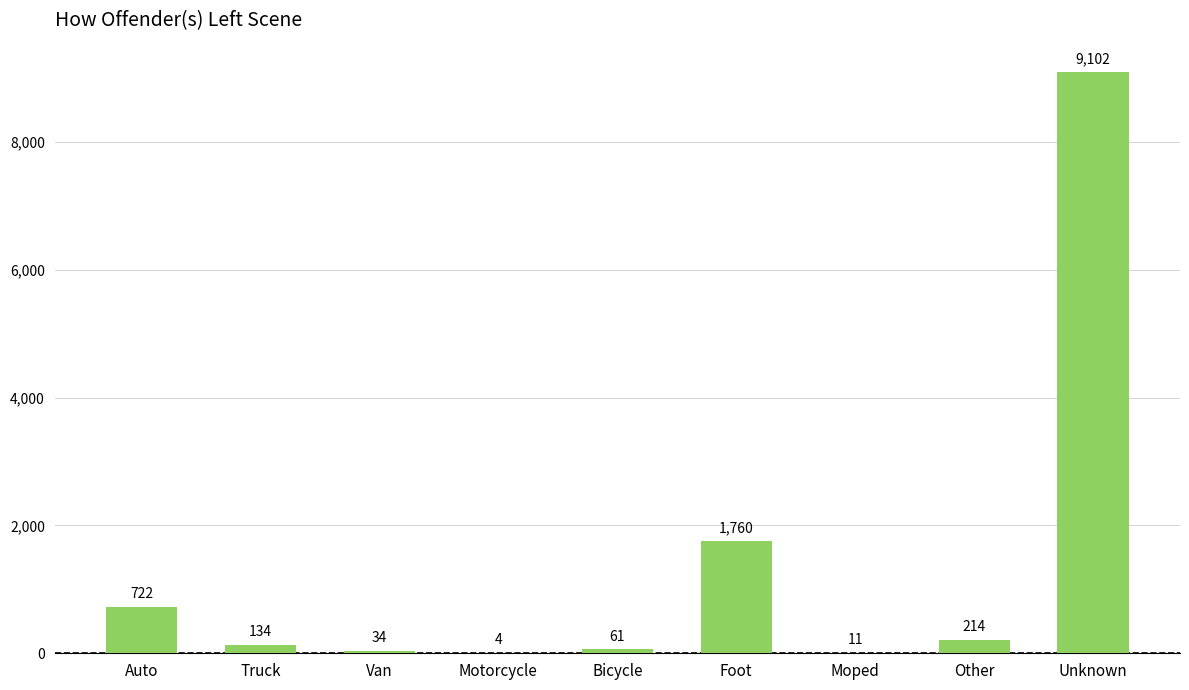

Where is the data nearest to the value 4553?

Foot